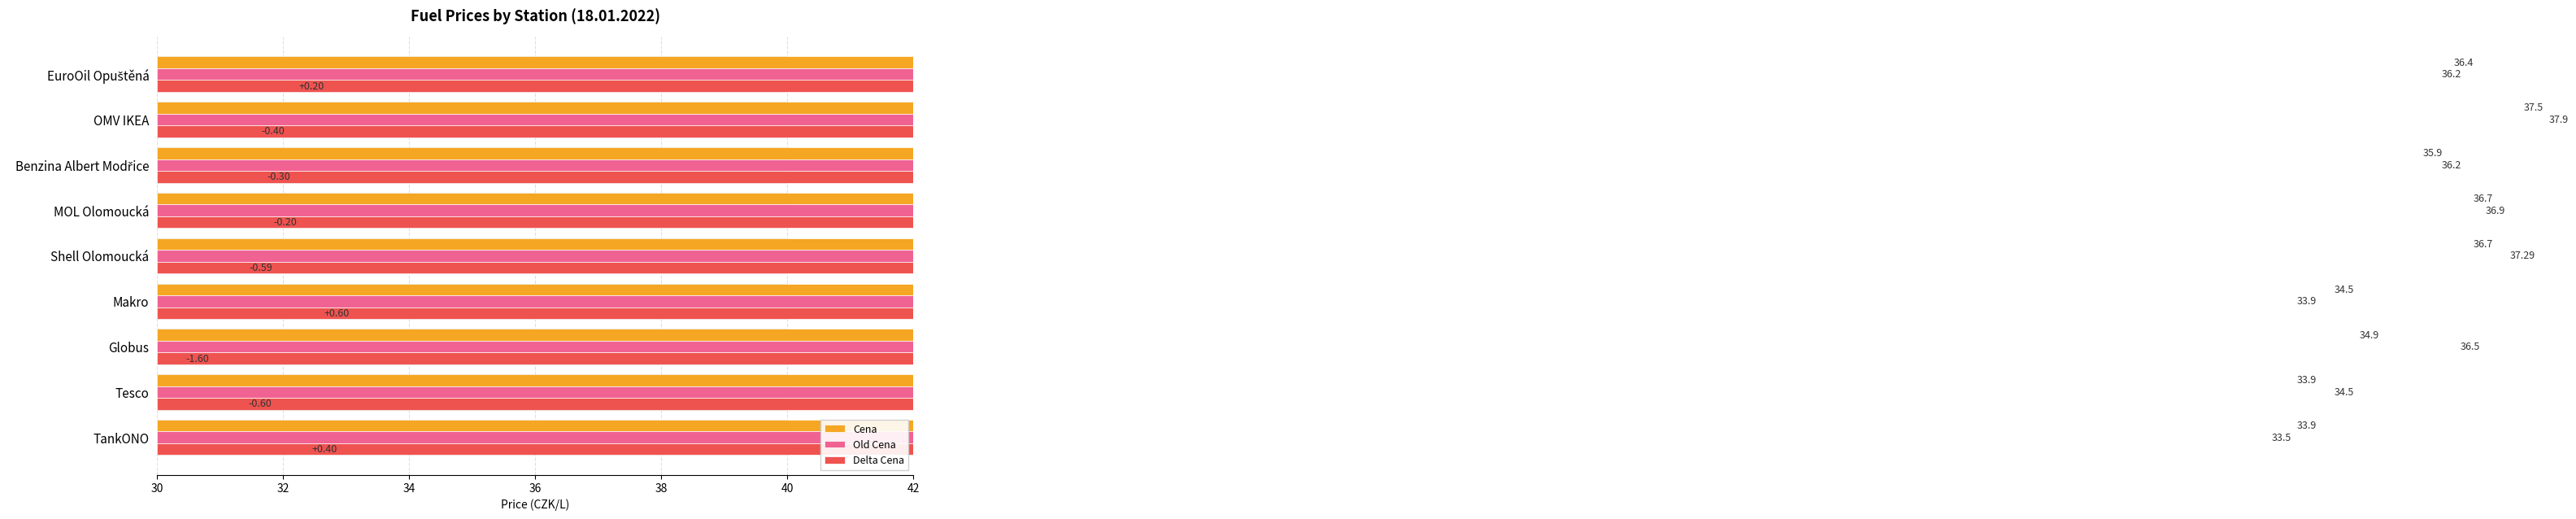

How many groups of bars are there?

9